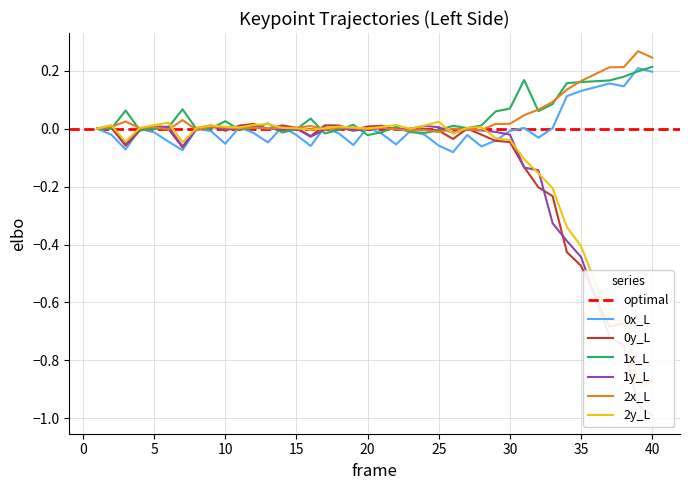

Reading left to right, transcribe all the data shown in this chart.

0x_L: 0.0	-0.0	-0.1	-0.0	-0.0	-0.0	-0.1	-0.0	-0.0	-0.1	0.0	-0.0	-0.0	0.0	-0.0	-0.1	0.0	-0.0	-0.1	0.0	-0.0	-0.1	-0.0	-0.0	-0.1	-0.1	-0.0	-0.1	-0.0	-0.0	0.0	-0.0	0.0	0.1	0.1	0.1	0.2	0.1	0.2	0.2
0y_L: 0.0	0.0	-0.1	-0.0	0.0	-0.0	-0.1	0.0	0.0	-0.0	0.0	0.0	-0.0	0.0	0.0	-0.0	0.0	0.0	-0.0	0.0	0.0	-0.0	-0.0	-0.0	-0.0	-0.0	-0.0	-0.0	-0.0	-0.0	-0.1	-0.2	-0.2	-0.4	-0.5	-0.6	-0.7	-0.7	-0.9	-0.9
1x_L: 0.0	-0.0	0.1	-0.0	-0.0	0.0	0.1	-0.0	0.0	0.0	-0.0	0.0	0.0	-0.0	-0.0	0.0	-0.0	-0.0	0.0	-0.0	-0.0	0.0	-0.0	-0.0	-0.0	0.0	0.0	0.0	0.1	0.1	0.2	0.1	0.1	0.2	0.2	0.2	0.2	0.2	0.2	0.2
1y_L: 0.0	0.0	-0.1	0.0	0.0	0.0	-0.1	0.0	0.0	-0.0	0.0	0.0	0.0	-0.0	-0.0	-0.0	-0.0	0.0	-0.0	-0.0	0.0	-0.0	-0.0	0.0	0.0	-0.0	-0.0	-0.0	-0.0	-0.0	-0.1	-0.1	-0.3	-0.4	-0.4	-0.6	-0.7	-0.7	-1.0	-1.0
2x_L: 0.0	0.0	0.0	0.0	0.0	-0.0	0.0	-0.0	0.0	0.0	-0.0	0.0	0.0	0.0	0.0	0.0	-0.0	0.0	0.0	-0.0	0.0	-0.0	-0.0	-0.0	-0.0	-0.0	-0.0	-0.0	0.0	0.0	0.0	0.1	0.1	0.1	0.2	0.2	0.2	0.2	0.3	0.2
2y_L: 0.0	0.0	-0.0	0.0	0.0	0.0	-0.0	0.0	0.0	0.0	0.0	0.0	0.0	0.0	0.0	-0.0	0.0	0.0	0.0	0.0	0.0	0.0	-0.0	0.0	0.0	-0.0	0.0	0.0	-0.0	-0.0	-0.1	-0.2	-0.2	-0.3	-0.4	-0.5	-0.7	-0.7	-0.9	-0.9